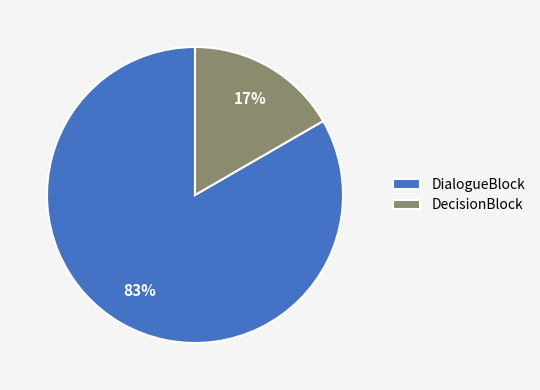

Combined, do DialogueBlock and DecisionBlock account for over 50%?

Yes